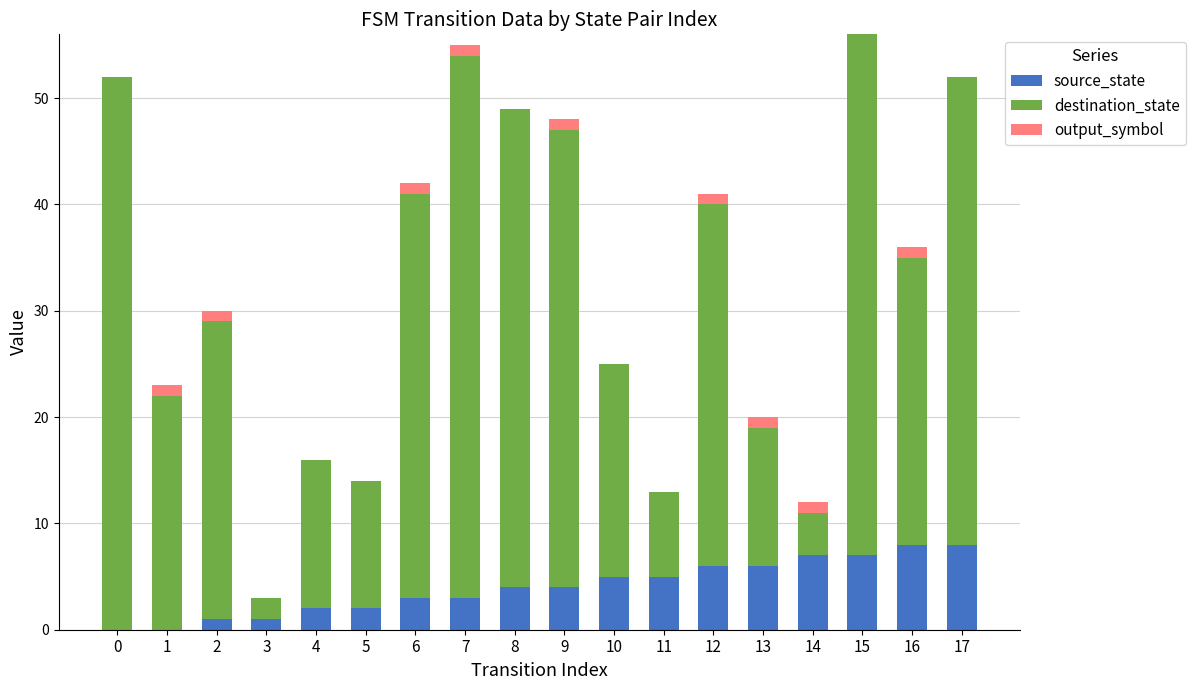

The value of source_state at 14 is 7. True or false?

True